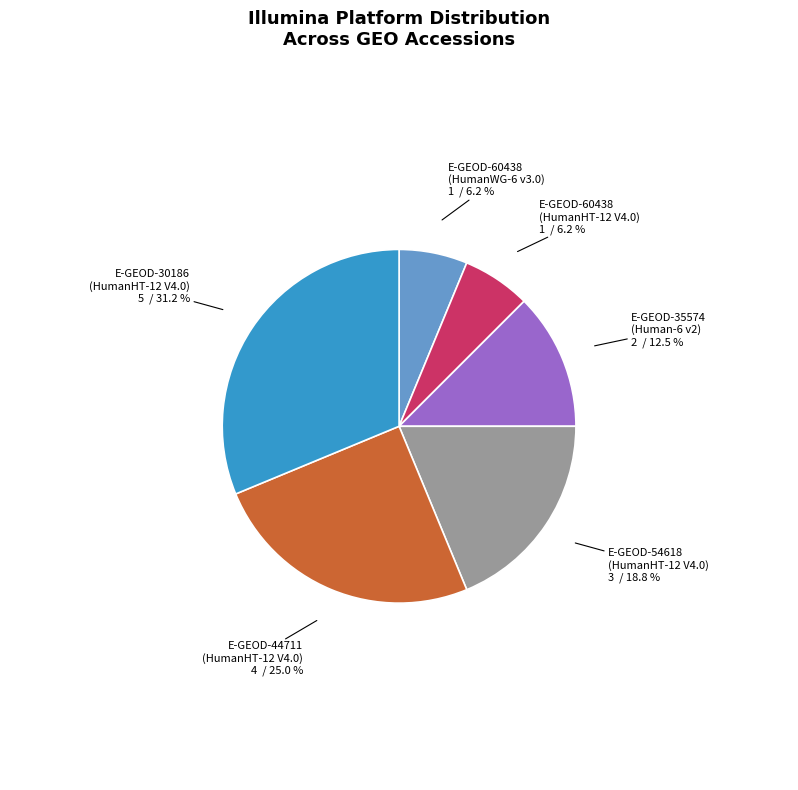

Does any single category account for the majority?

No